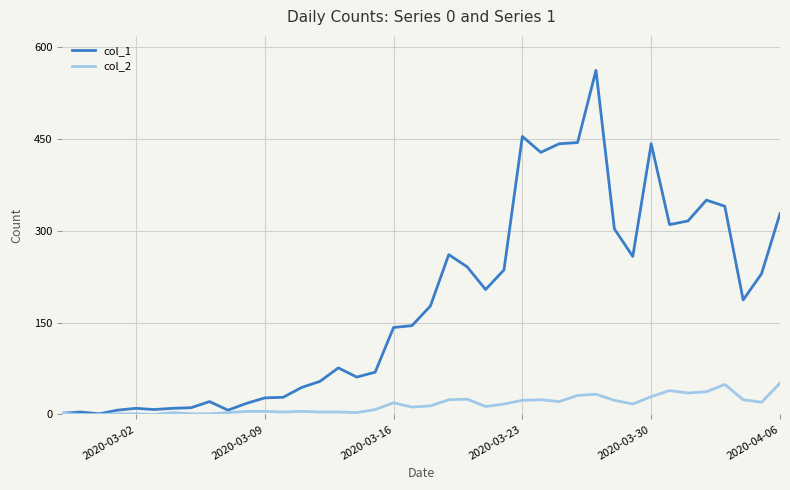

How many lines are shown in the chart?

2